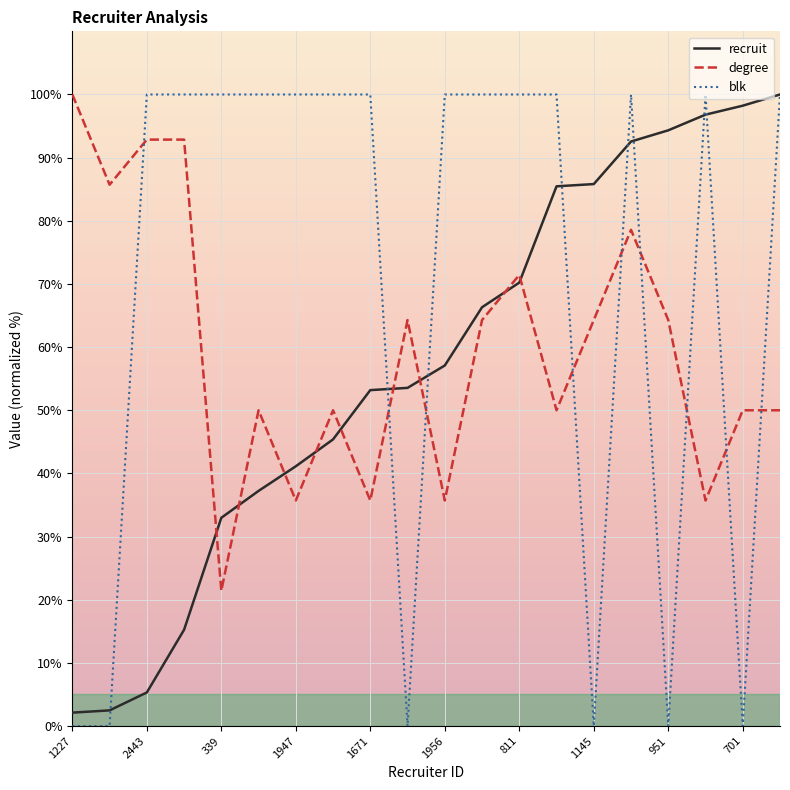

What is the greatest value displayed?

100.0